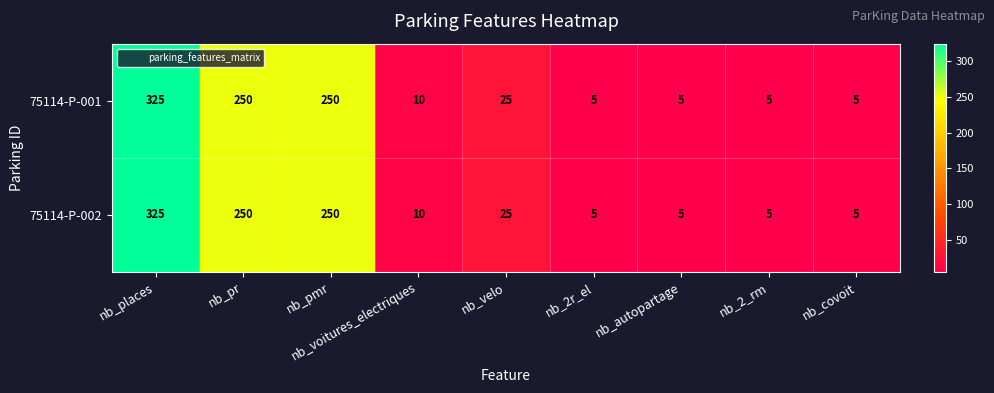

At how many categories does at least one series exceed 183?

3